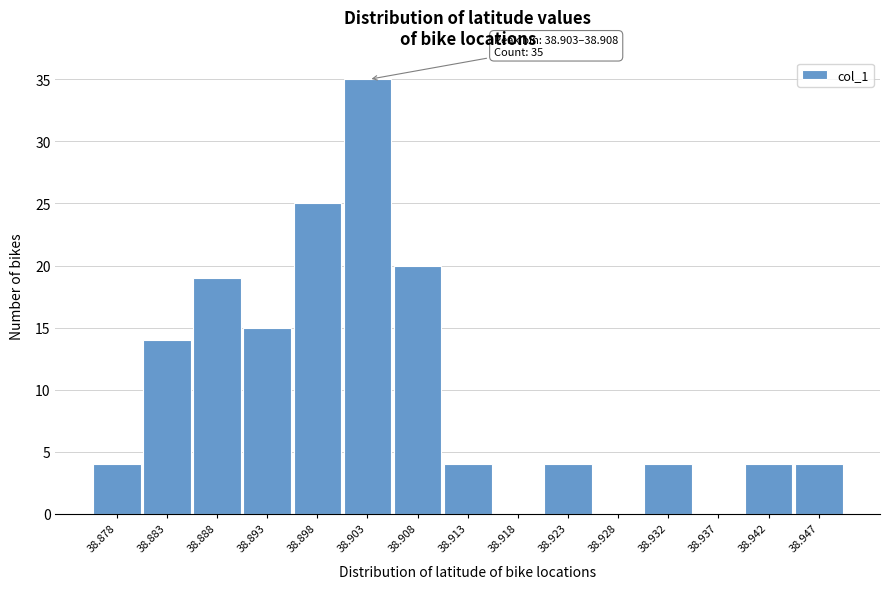

Reading left to right, transcribe all the data shown in this chart.

38.878=4	38.883=14	38.888=19	38.893=15	38.898=25	38.903=35	38.908=20	38.913=4	38.918=0	38.923=4	38.928=0	38.932=4	38.937=0	38.942=4	38.947=4